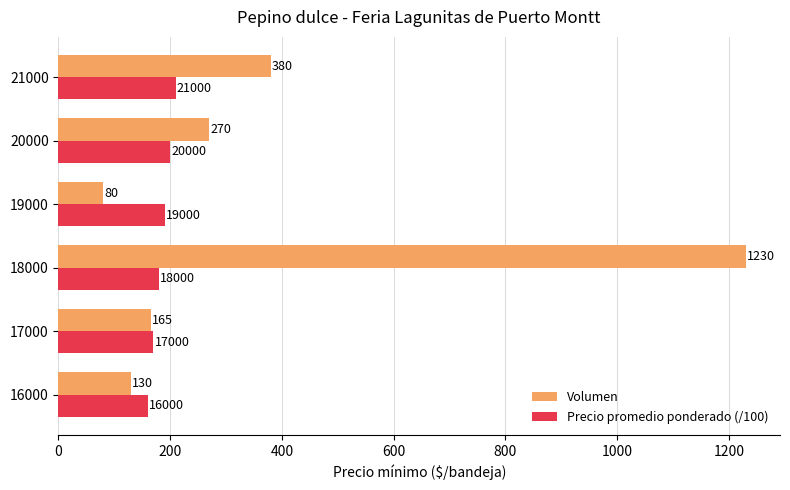

How many Precio promedio ponderado (/100) values are between 170 and 200?

4